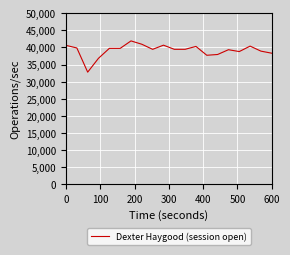

What is the smallest value displayed?

32777.2